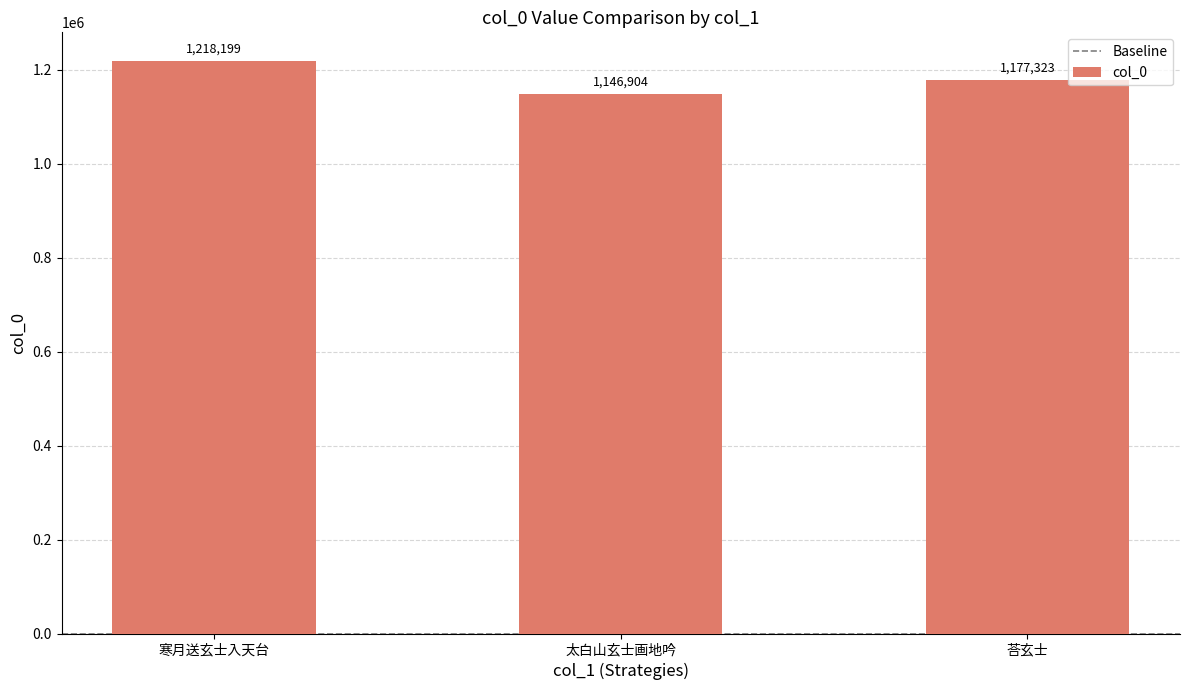

How many data points are less than 1177323?

1